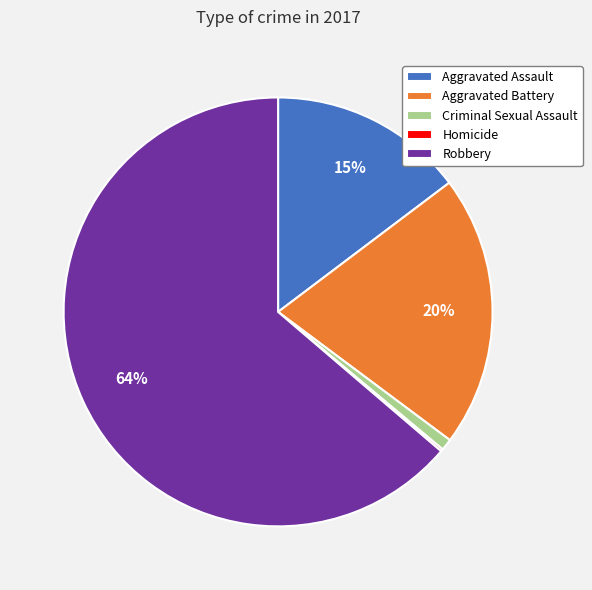

Is the sum of Criminal Sexual Assault and Aggravated Battery greater than half?

No